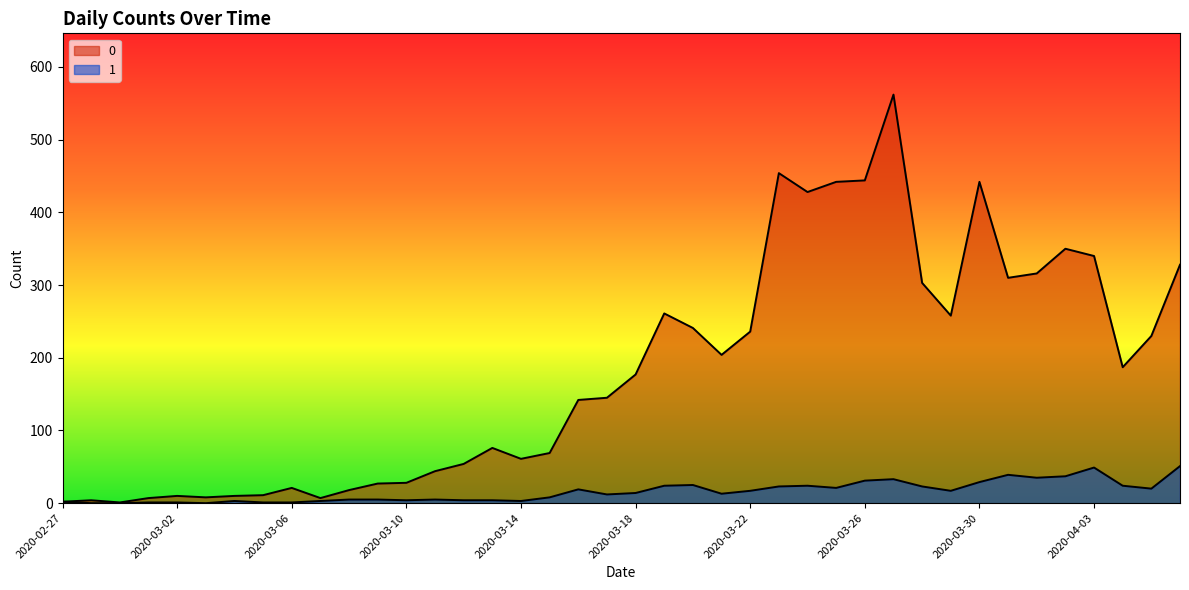

True or false: 1 and 0 cross at least once.

False